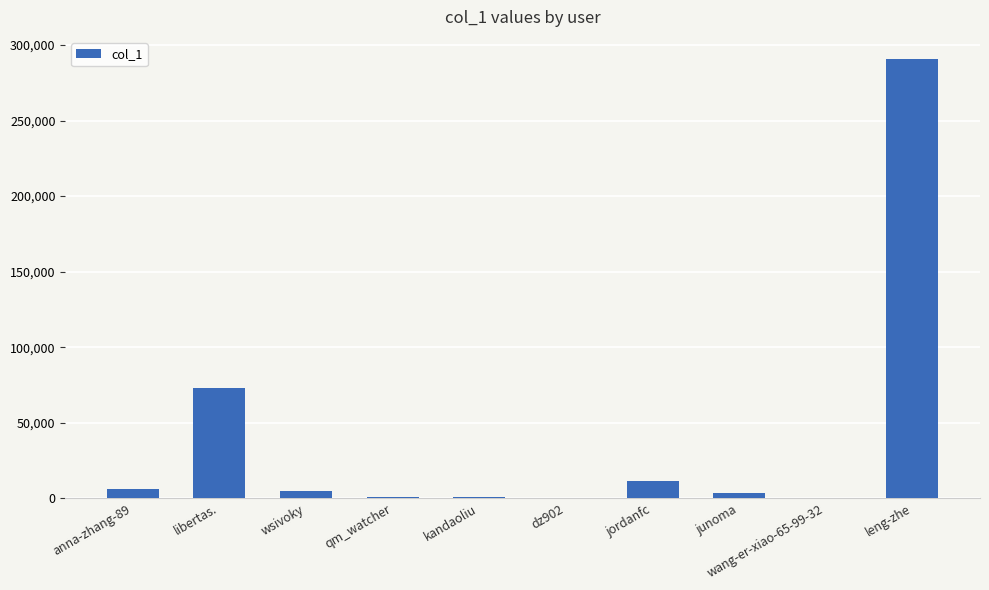

The value at anna-zhang-89 is 6233. True or false?

True